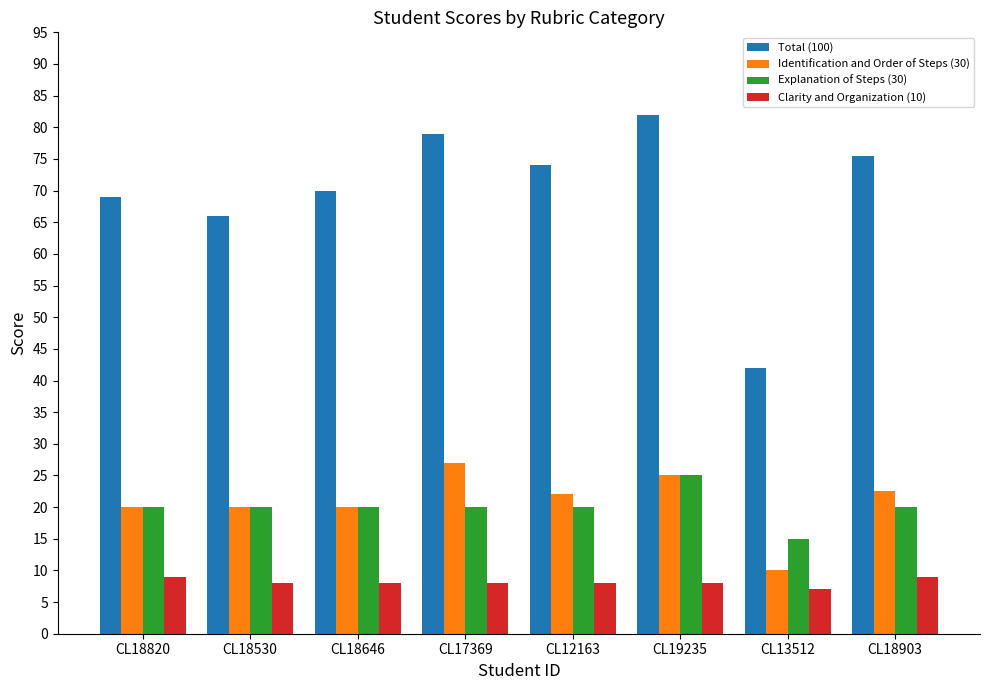

At which category is the sum across all series the highest?

CL19235